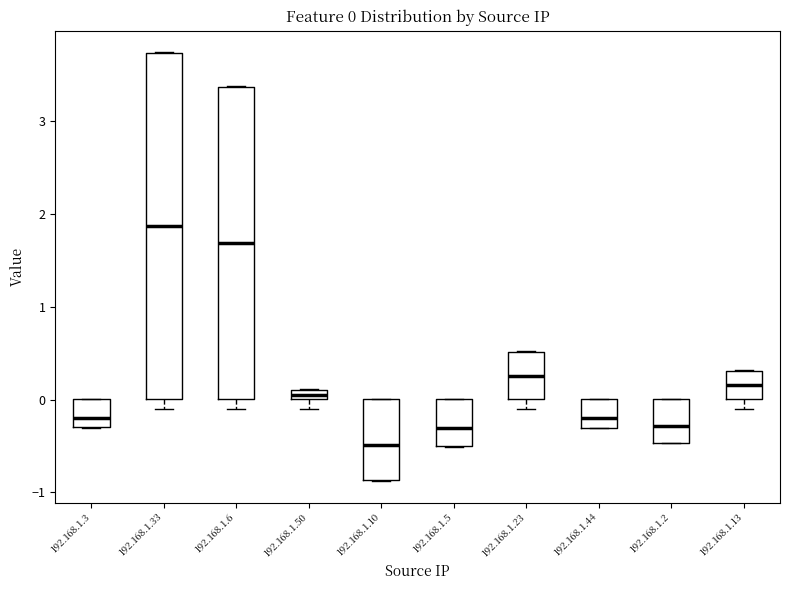

Comparing the boxes themselves (not the whiskers), which one is the tallest?

192.168.1.33